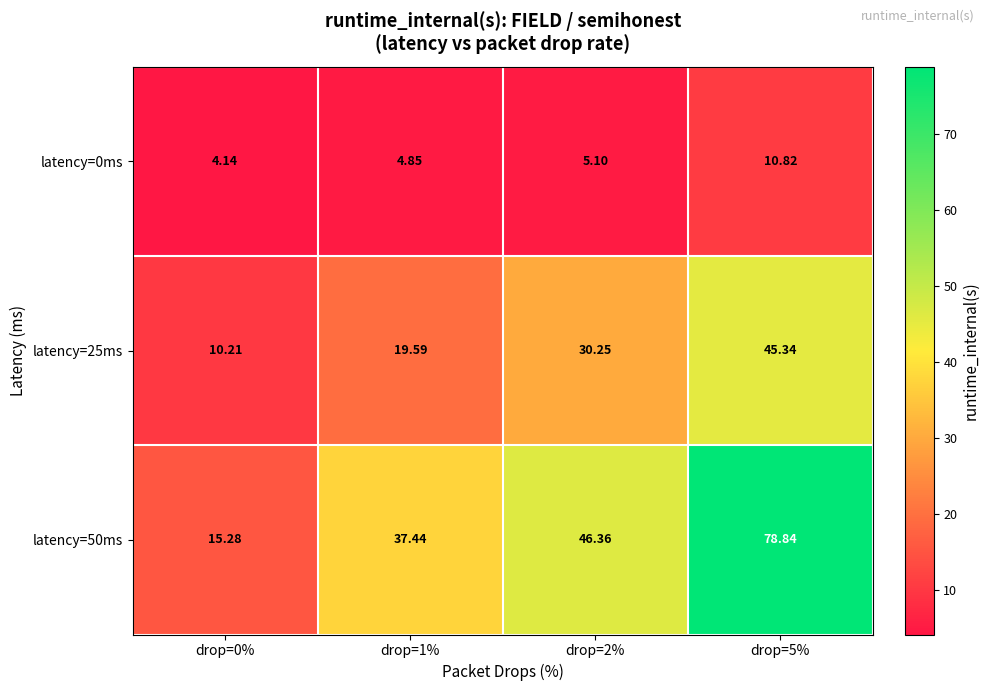

Which category has the highest value across all series?

drop=5%